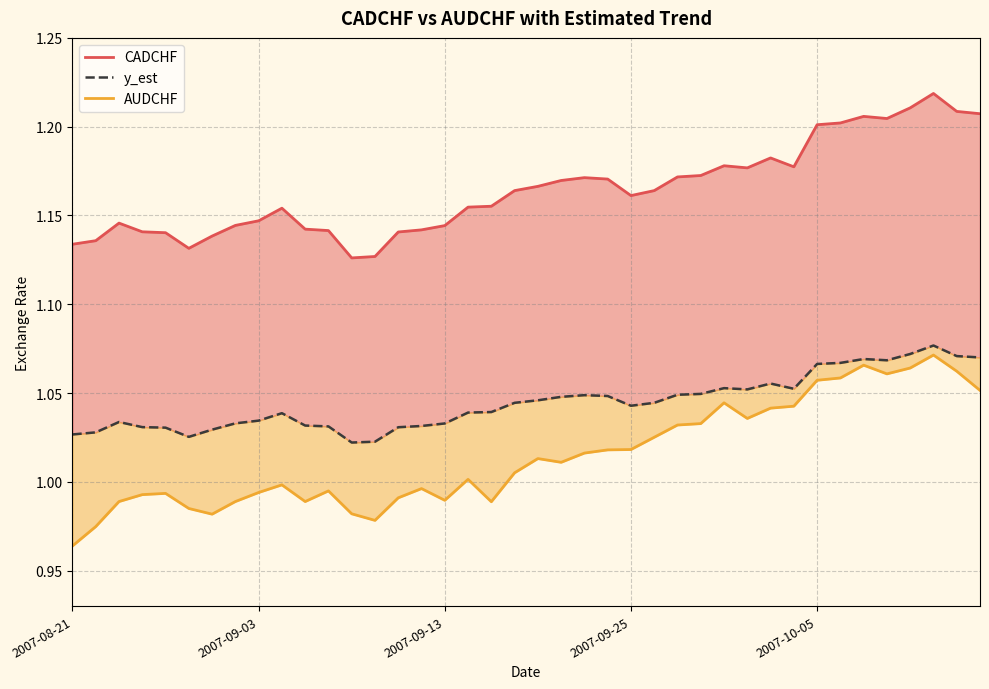

In AUDCHF, how many points are higher than both neighbors (excluding endpoints)?

9